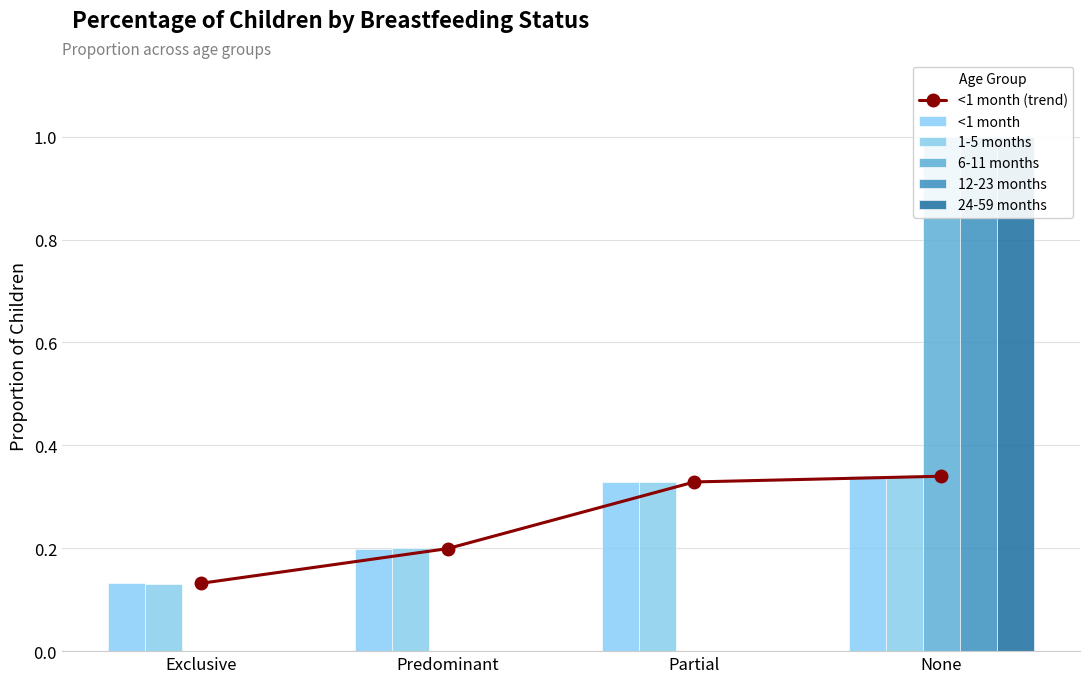

Between Exclusive and None, which series saw the biggest shift?

6-11 months